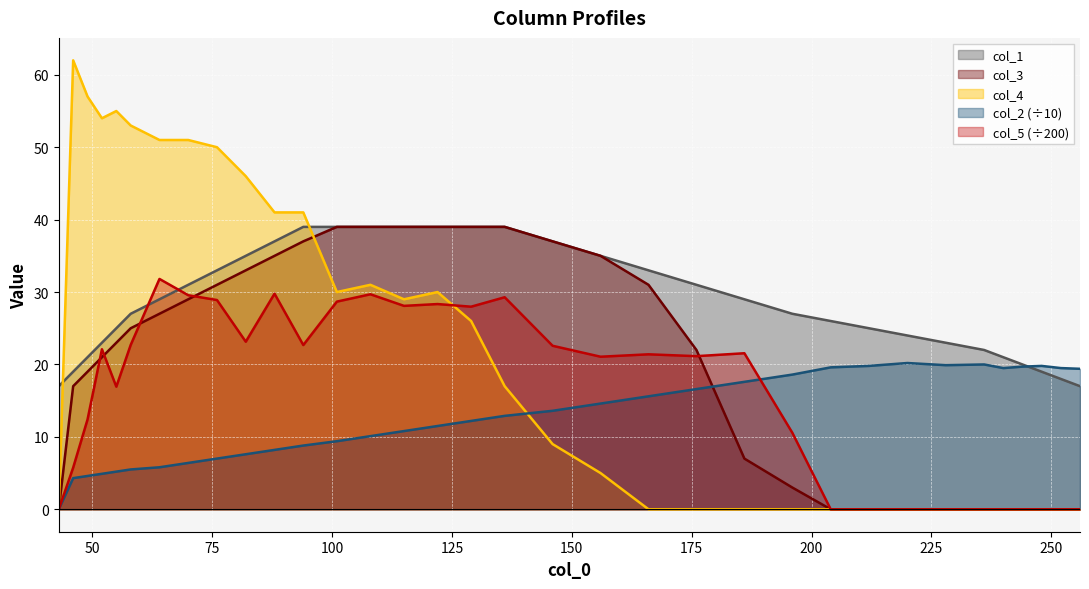

What is the average value of the col_2 series?

12.6